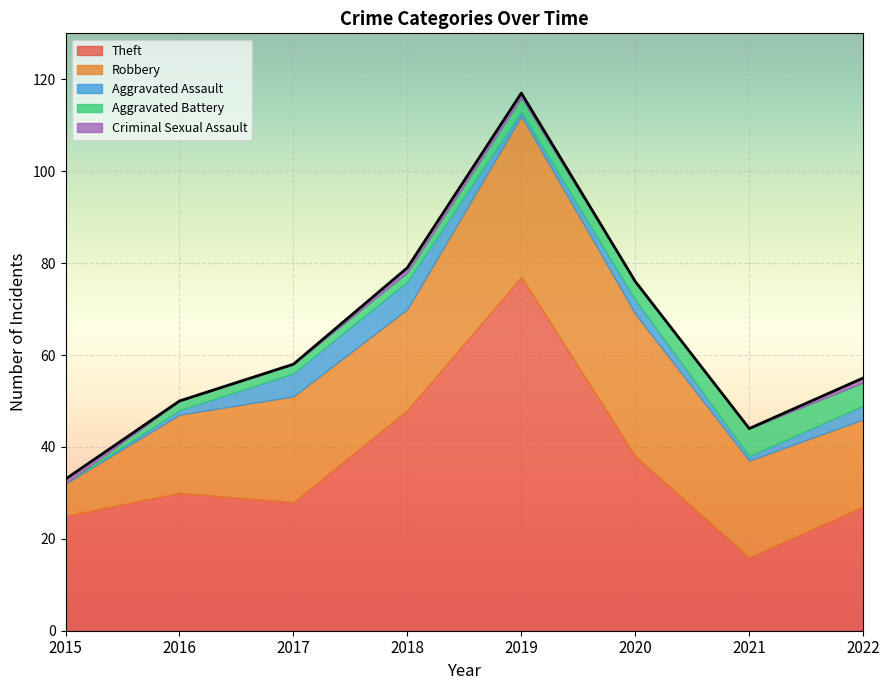

Reading right to left, extract all data points from this chart.

Theft: 27	16	38	77	48	28	30	25
Robbery: 19	21	31	35	22	23	17	7
Aggravated Assault: 3	1	3	1	6	5	1	0
Aggravated Battery: 5	6	4	3	2	2	2	0
Criminal Sexual Assault: 1	0	0	1	1	0	0	1